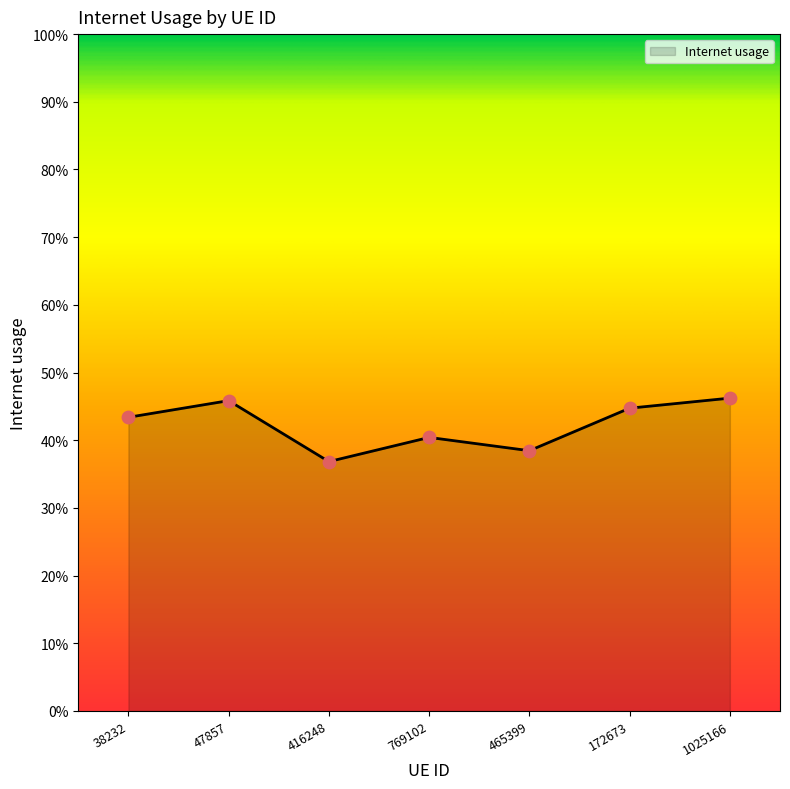

Which has a higher value, 1025166 or 769102?

1025166